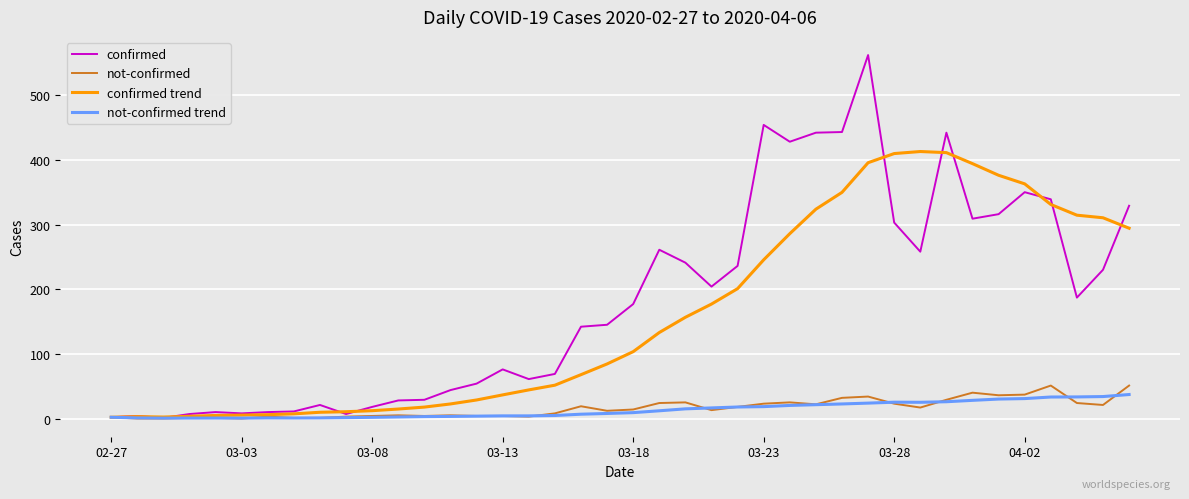

What is the maximum value shown in the chart?

562.0